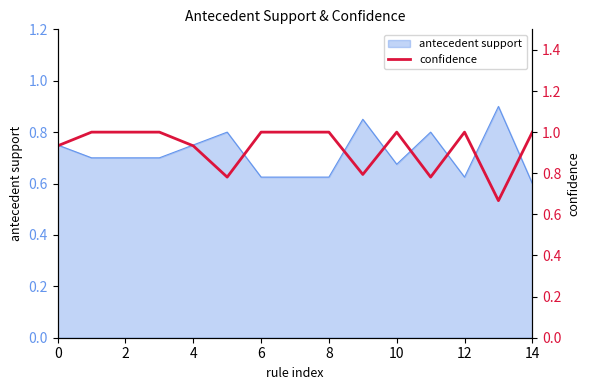

Which category has the lowest value in the antecedent support series?

14